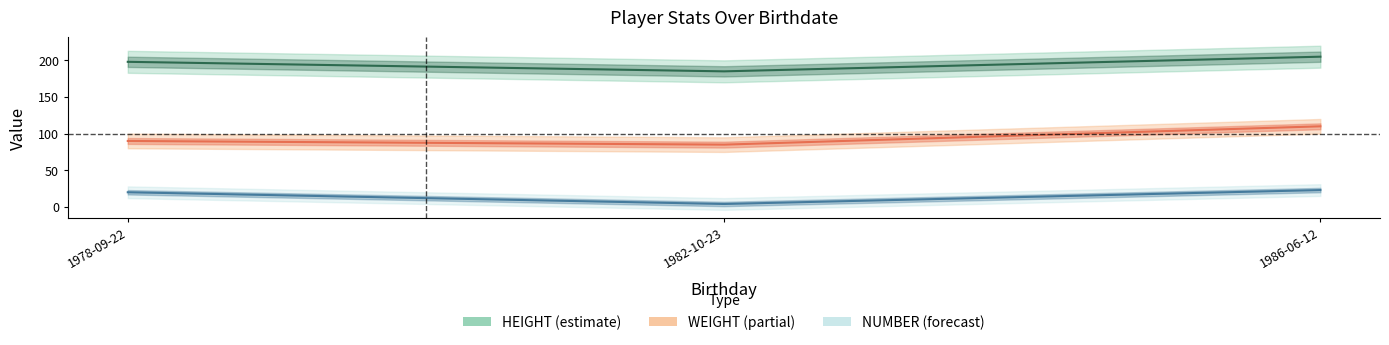

Which series has the largest total across all categories?

HEIGHT